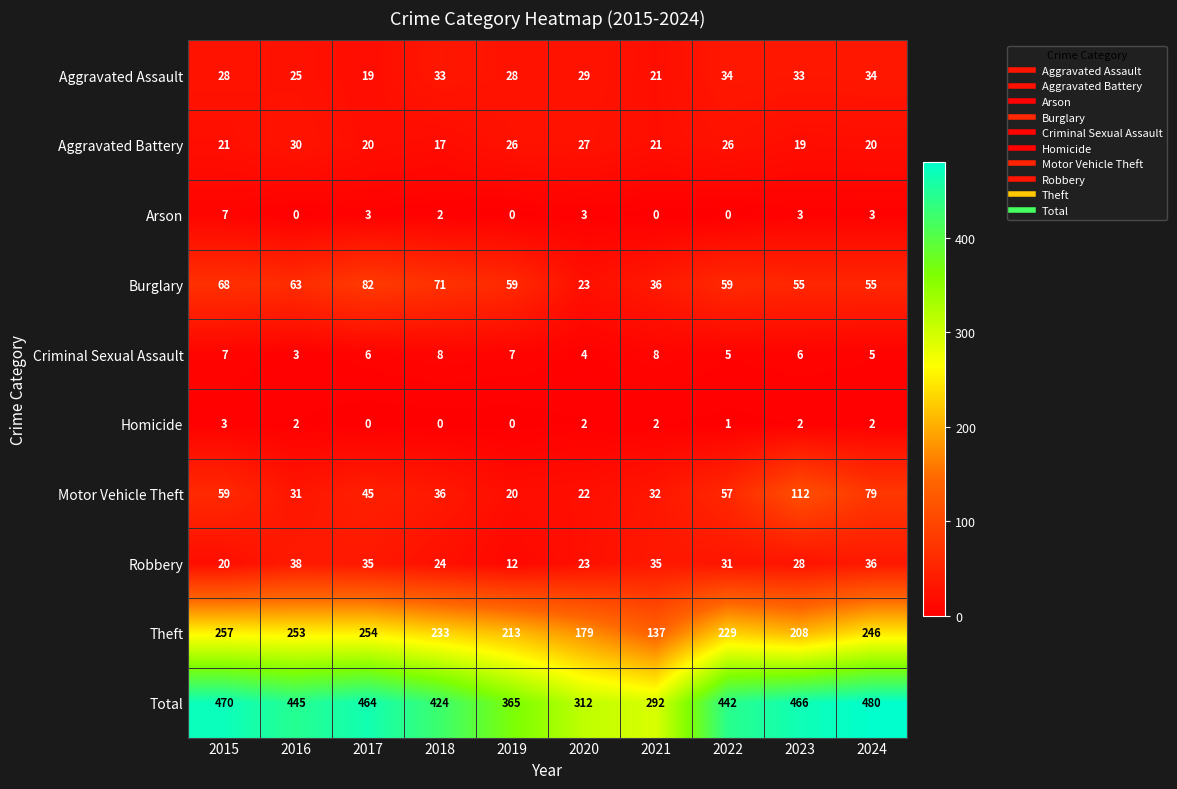

Where is Total nearest to the value 386?

2019